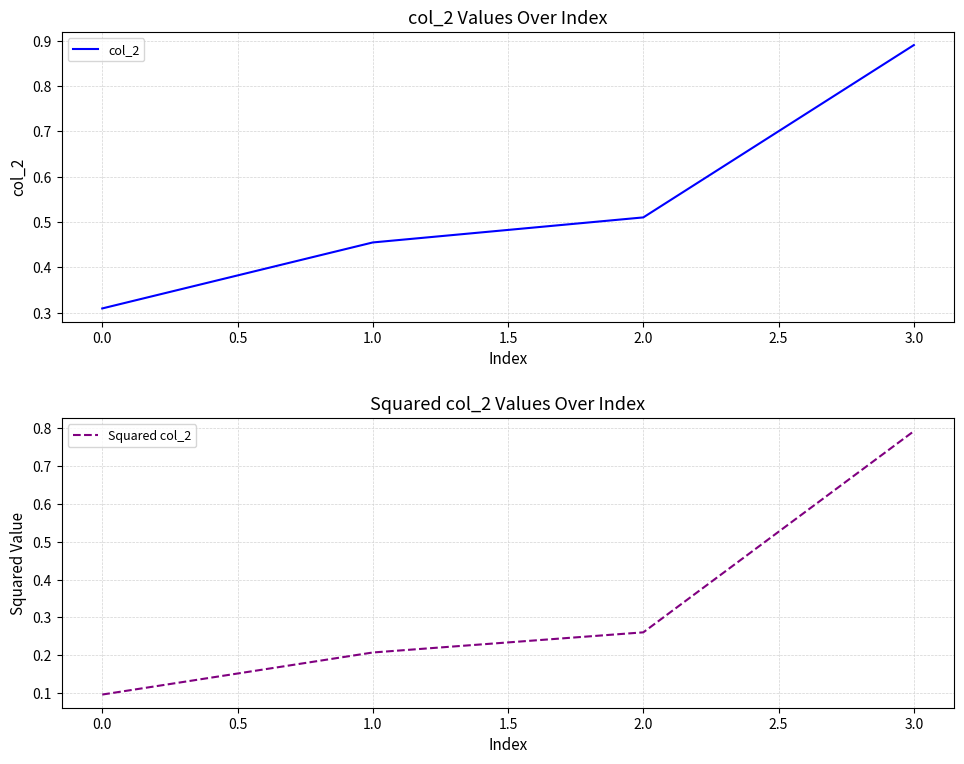

The col_2 series shows 0.7 at 2.0. True or false?

False